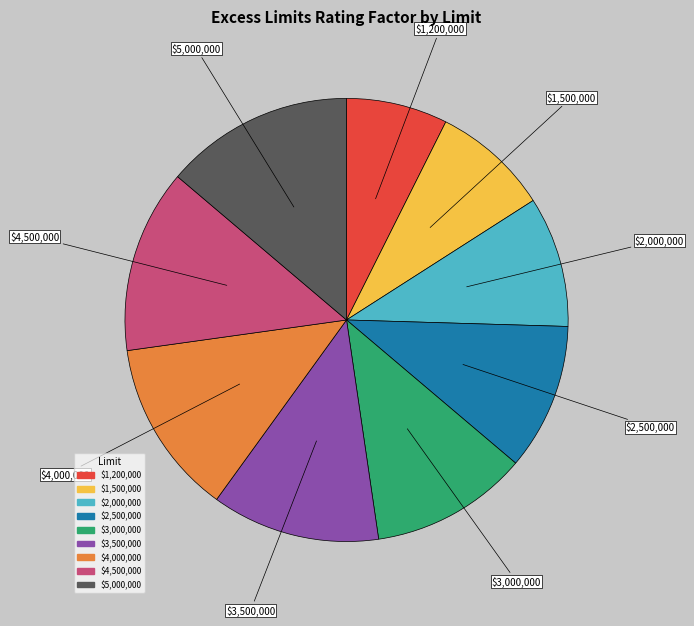

What is the smallest slice in the pie chart?

$1,200,000